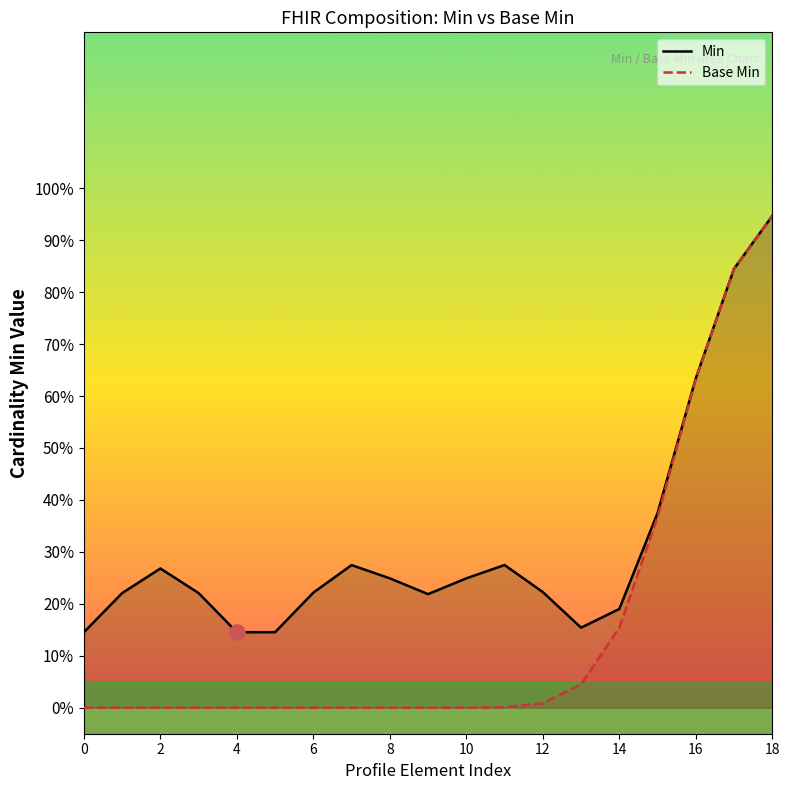

Which series has the widest spread of Y values?

Base Min